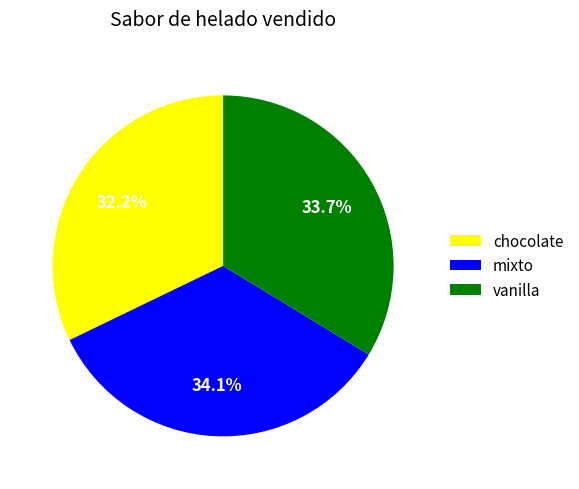

Is there a majority slice in this chart?

No